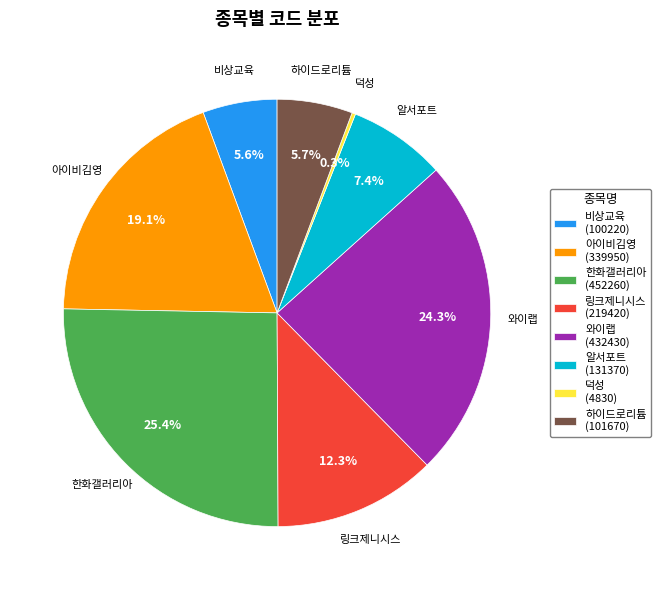

Does 한화갤러리아 represent more than half of the total?

No